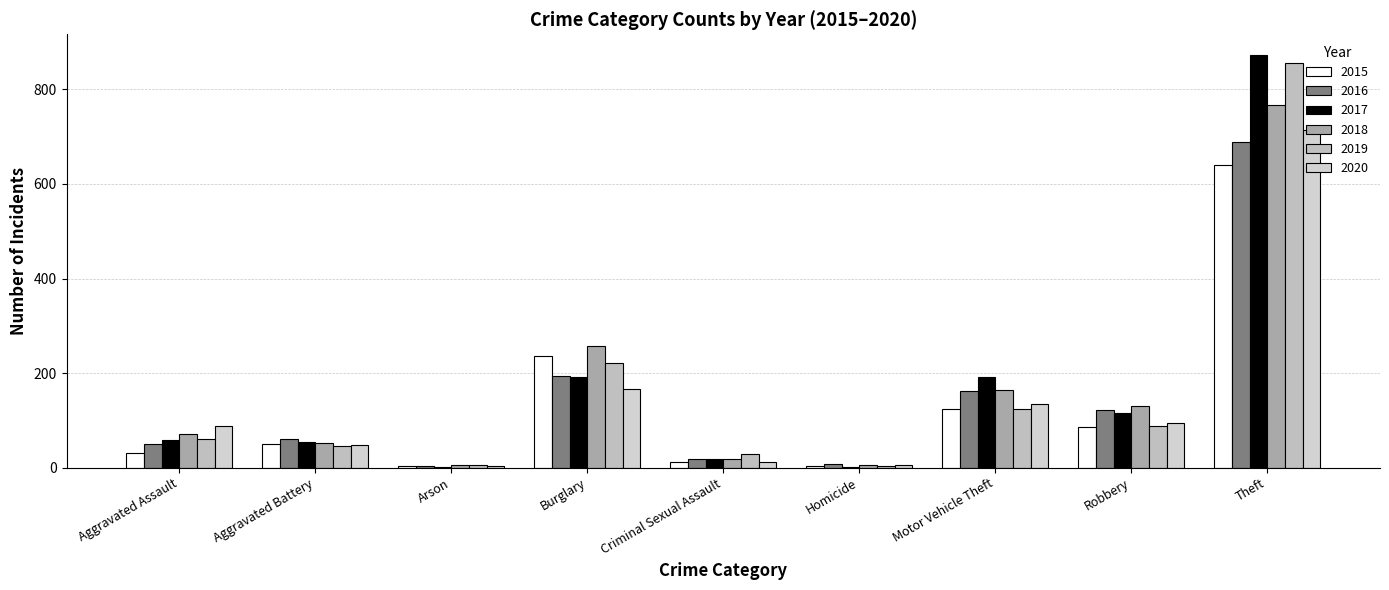

What is the label of the 7th bar from the right?

Arson